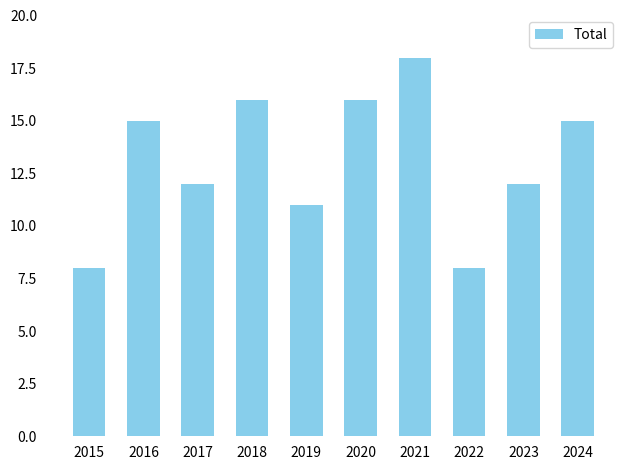

At which category does the chart reach its peak across all series?

2021